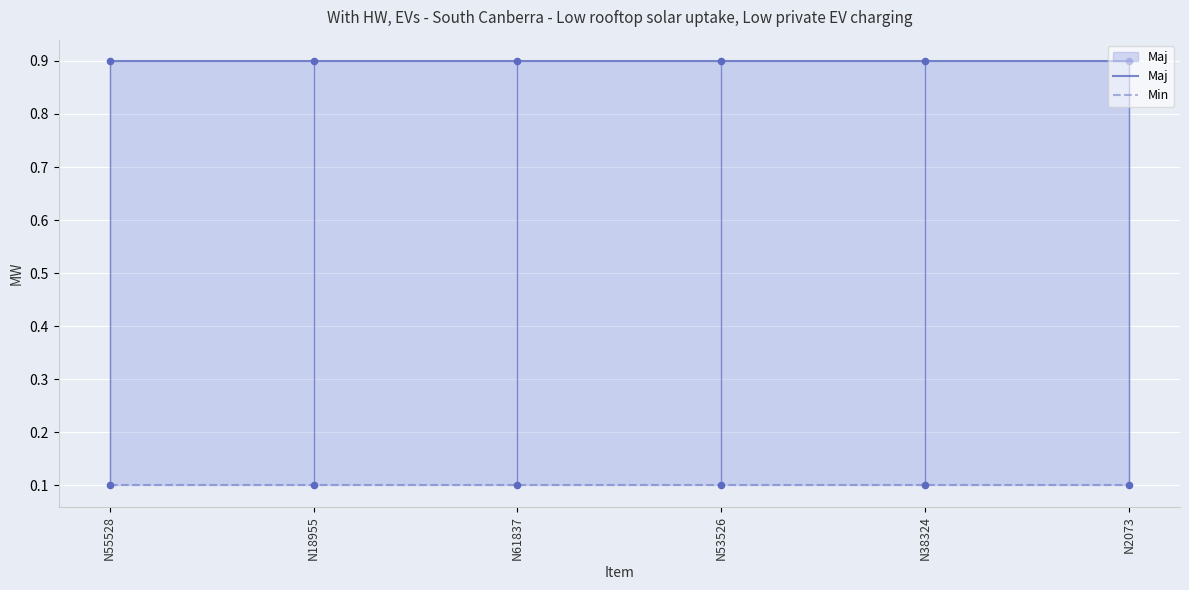

What is the total value across all series at N38324?

1.0